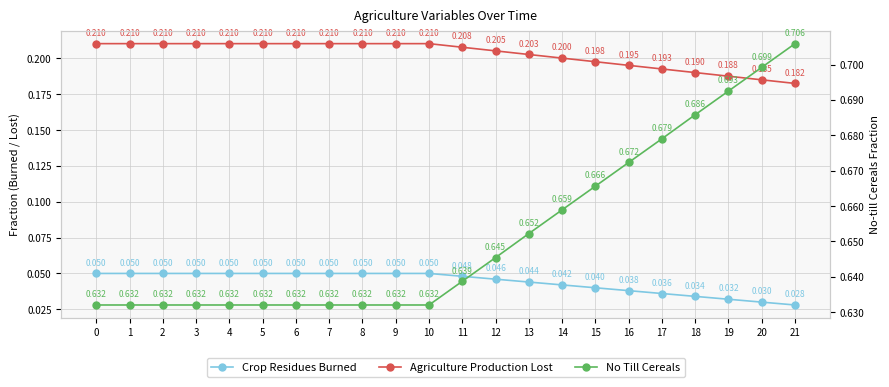

Reading left to right, what are all the values shown in this chart?

Crop Residues Burned: 0=0.1	1=0.1	2=0.1	3=0.1	4=0.1	5=0.1	6=0.1	7=0.1	8=0.1	9=0.1	10=0.1	11=0.0	12=0.0	13=0.0	14=0.0	15=0.0	16=0.0	17=0.0	18=0.0	19=0.0	20=0.0	21=0.0
Agriculture Production Lost: 0=0.2	1=0.2	2=0.2	3=0.2	4=0.2	5=0.2	6=0.2	7=0.2	8=0.2	9=0.2	10=0.2	11=0.2	12=0.2	13=0.2	14=0.2	15=0.2	16=0.2	17=0.2	18=0.2	19=0.2	20=0.2	21=0.2
No Till Cereals: 0=0.6	1=0.6	2=0.6	3=0.6	4=0.6	5=0.6	6=0.6	7=0.6	8=0.6	9=0.6	10=0.6	11=0.6	12=0.6	13=0.7	14=0.7	15=0.7	16=0.7	17=0.7	18=0.7	19=0.7	20=0.7	21=0.7